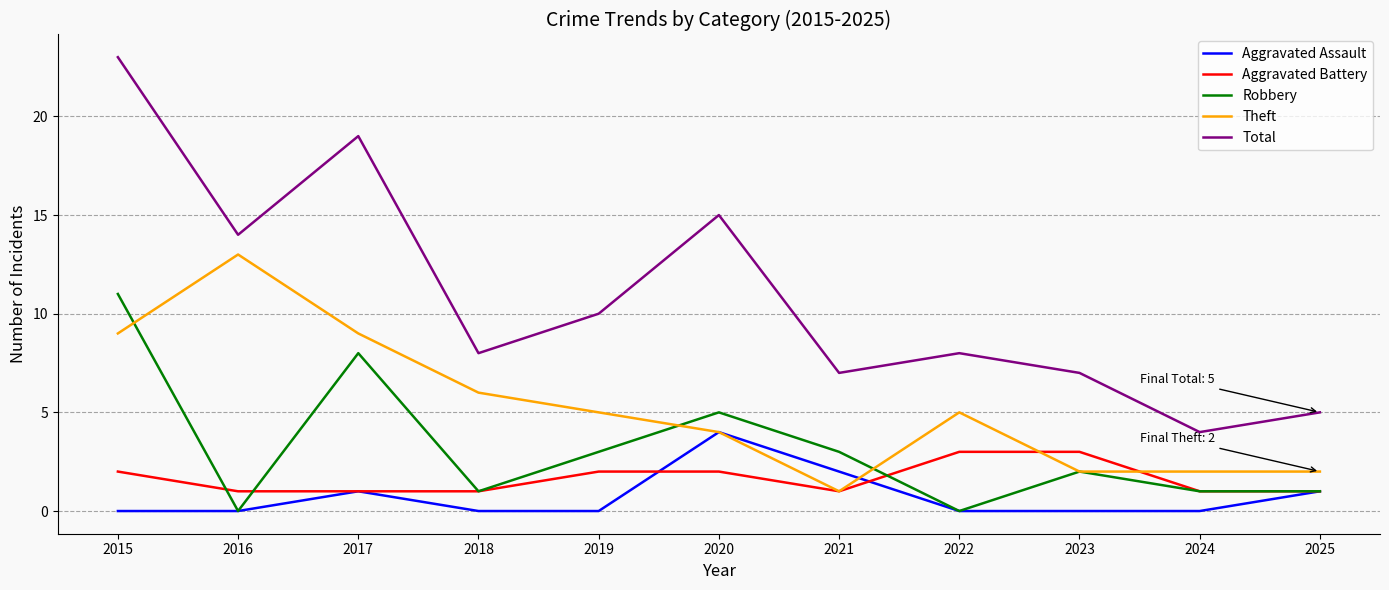

What is the spread (max minus min) of values at 2019?

10